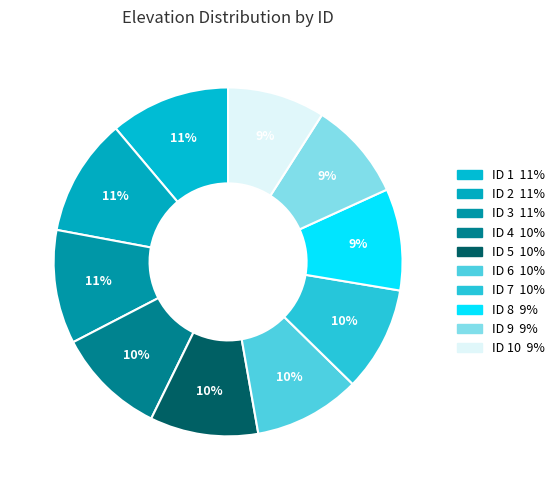

How many slices are in this pie chart?

10